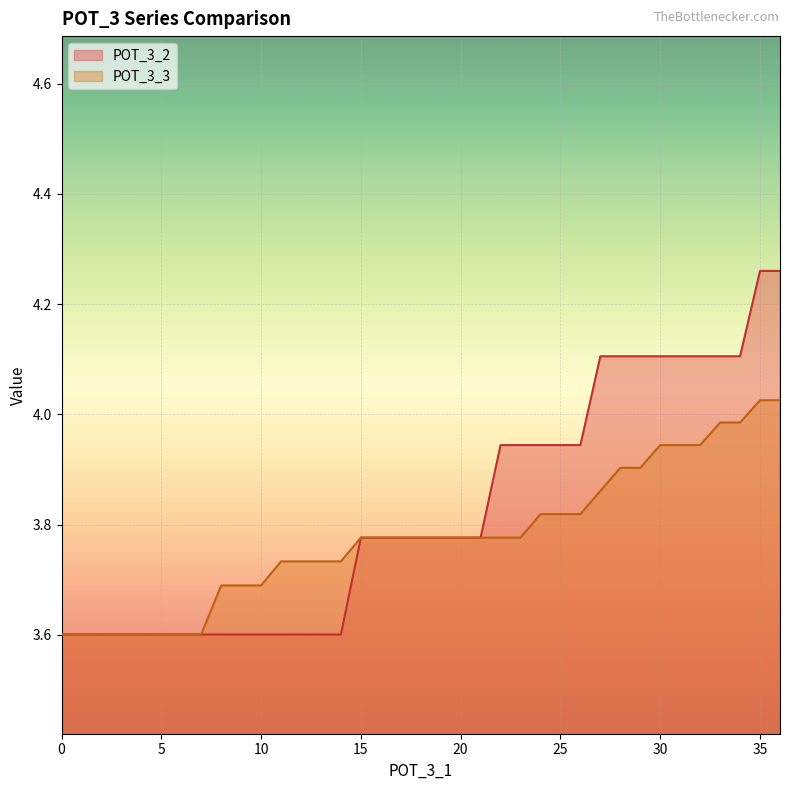

Between 15 and 25, which is larger?

25